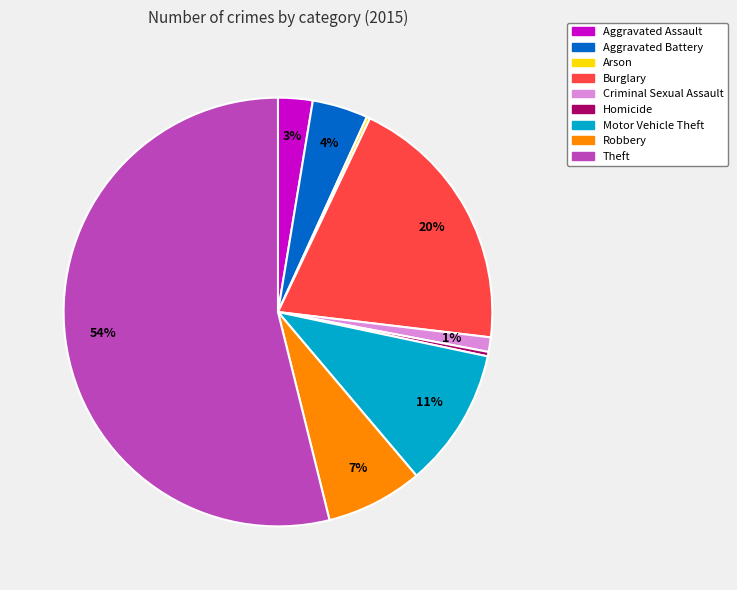

To the nearest percent, what is the average slice percentage?

11%